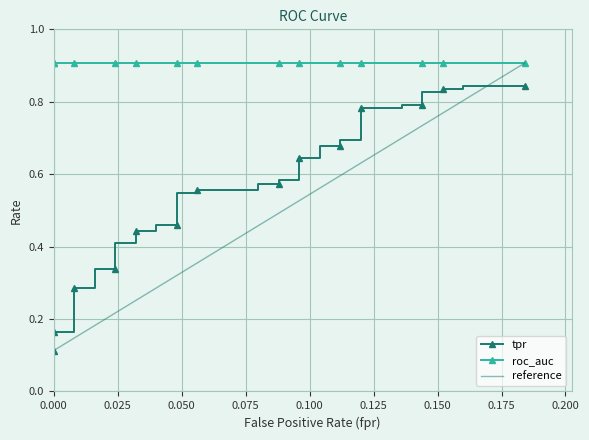

True or false: fpr and tpr cross at least once.

False